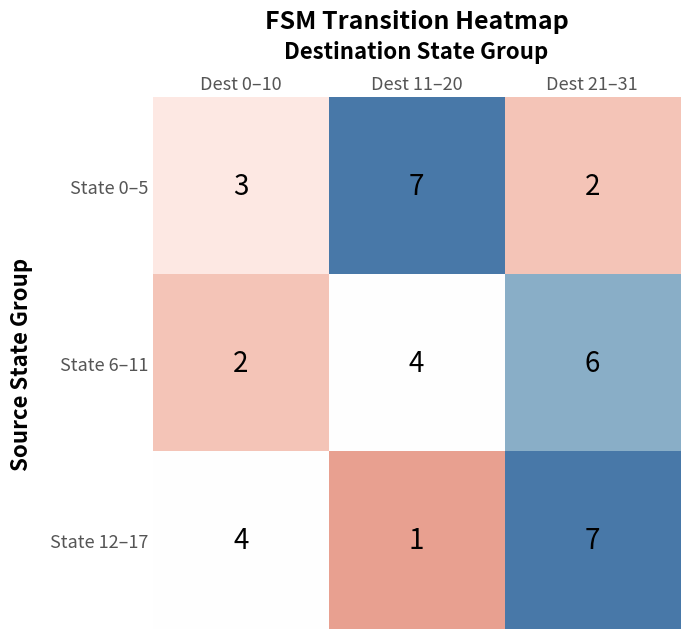

True or false: State 0–5 has a value of 2 at Dest 0–10.

False